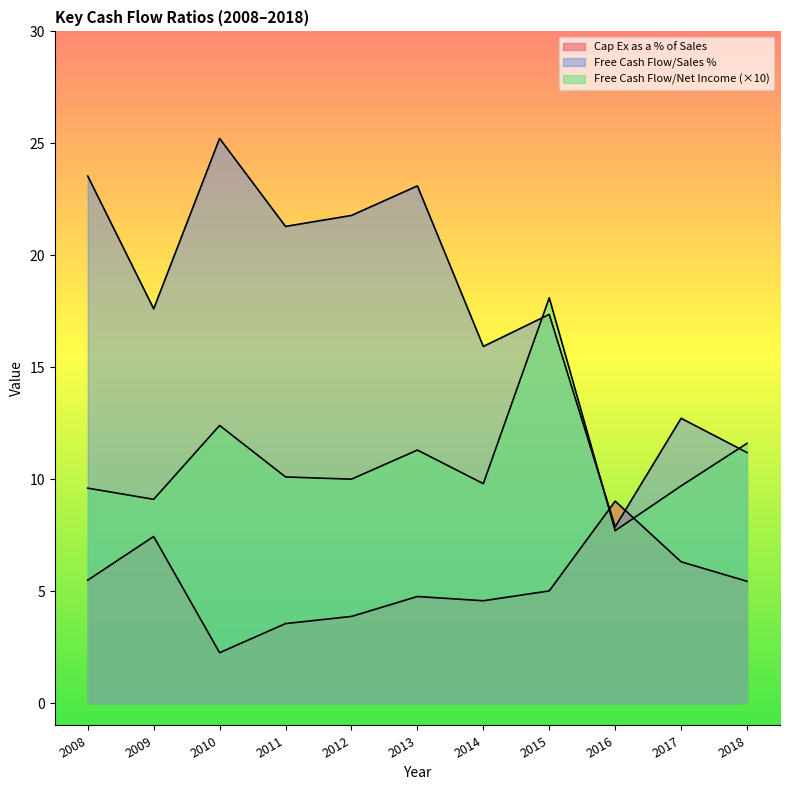

At which label does Free Cash Flow/Sales % first exceed 17?

2008